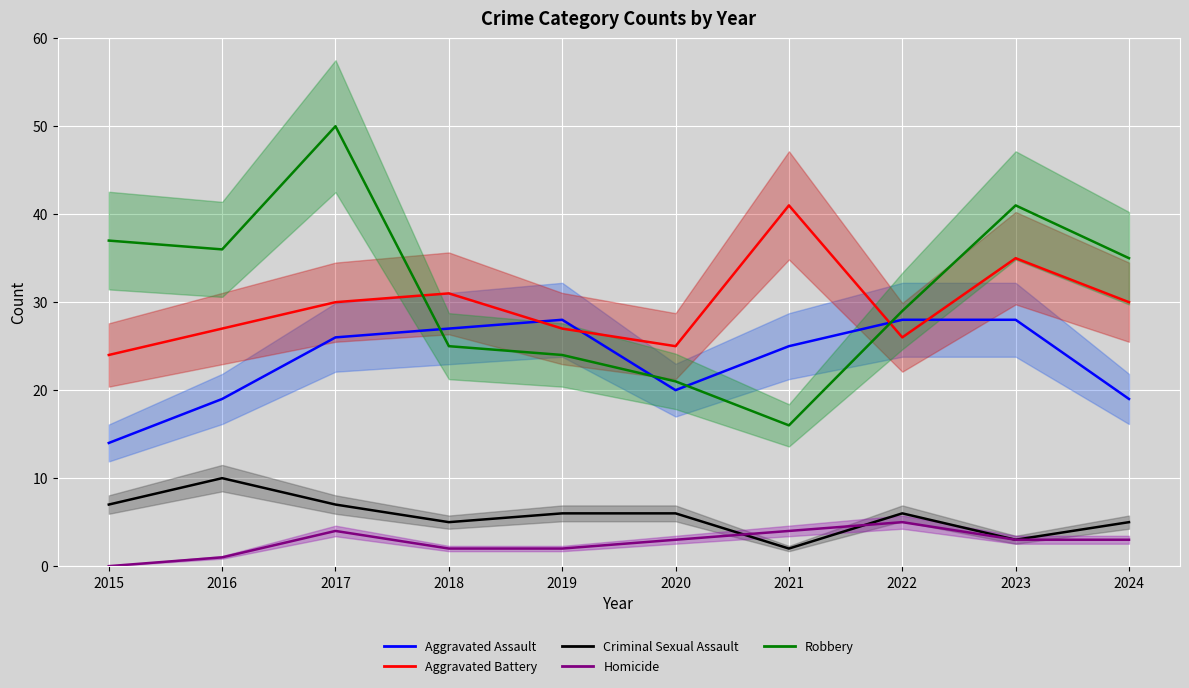

How many intersections are there between Aggravated Battery and Aggravated Assault?

4